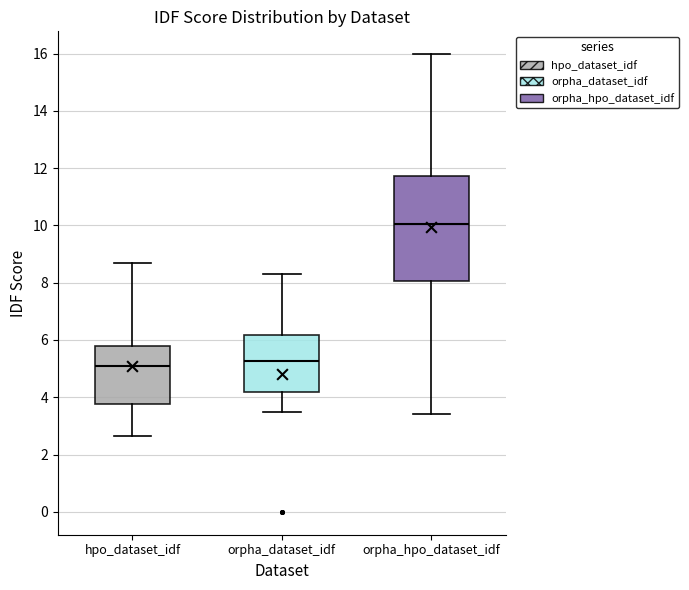

Which box is the tallest, from its lower edge to its upper edge?

orpha_hpo_dataset_idf